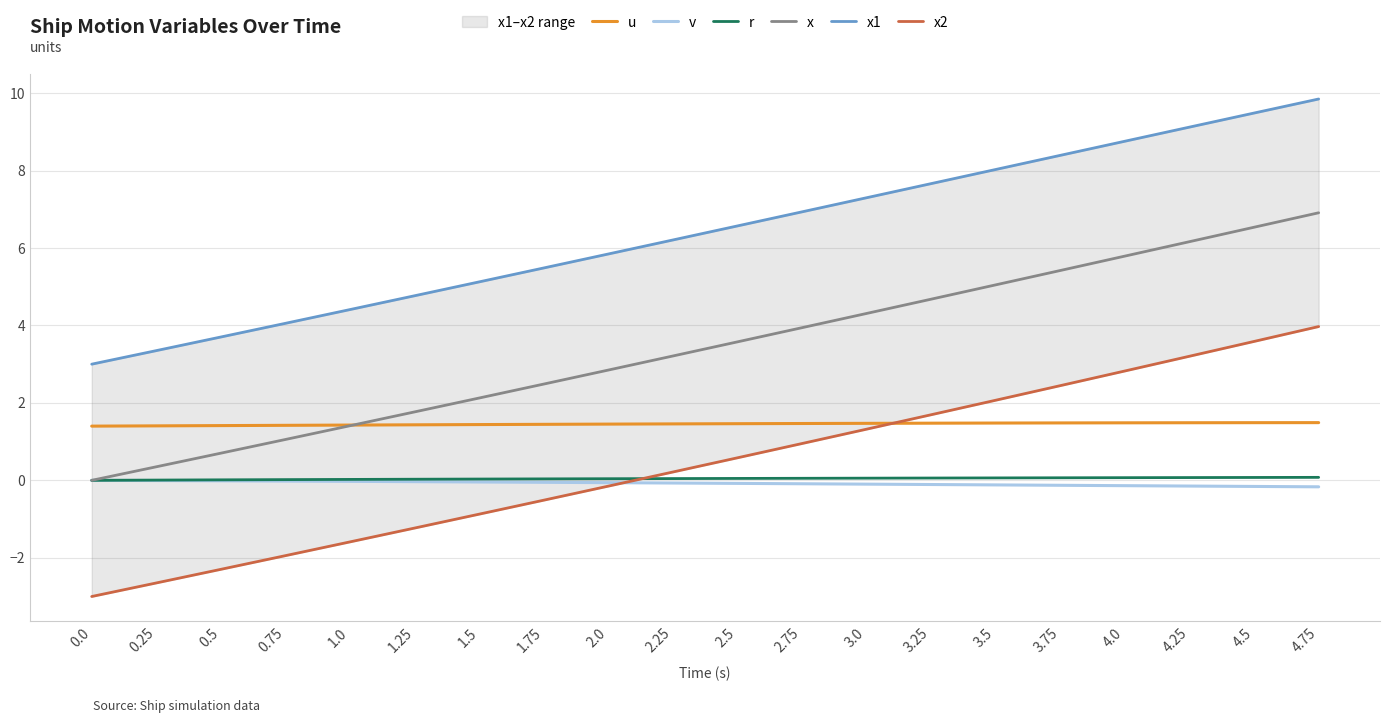

Reading left to right, extract all data points from this chart.

u: 1.4	1.4	1.4	1.4	1.4	1.4	1.4	1.4	1.5	1.5	1.5	1.5	1.5	1.5	1.5	1.5	1.5	1.5	1.5	1.5
v: 0.0	-0.0	-0.0	-0.0	-0.0	-0.0	-0.0	-0.1	-0.1	-0.1	-0.1	-0.1	-0.1	-0.1	-0.1	-0.1	-0.1	-0.1	-0.2	-0.2
r: 0.0	0.0	0.0	0.0	0.0	0.0	0.0	0.0	0.0	0.0	0.0	0.1	0.1	0.1	0.1	0.1	0.1	0.1	0.1	0.1
x: 0.0	0.3	0.7	1.1	1.4	1.8	2.1	2.5	2.8	3.2	3.6	3.9	4.3	4.7	5.0	5.4	5.8	6.2	6.5	6.9
x1: 3.0	3.4	3.7	4.1	4.4	4.8	5.1	5.5	5.8	6.2	6.6	6.9	7.3	7.7	8.0	8.4	8.8	9.1	9.5	9.8
x2: -3.0	-2.6	-2.3	-1.9	-1.6	-1.2	-0.9	-0.5	-0.1	0.2	0.6	1.0	1.3	1.7	2.1	2.4	2.8	3.2	3.6	4.0